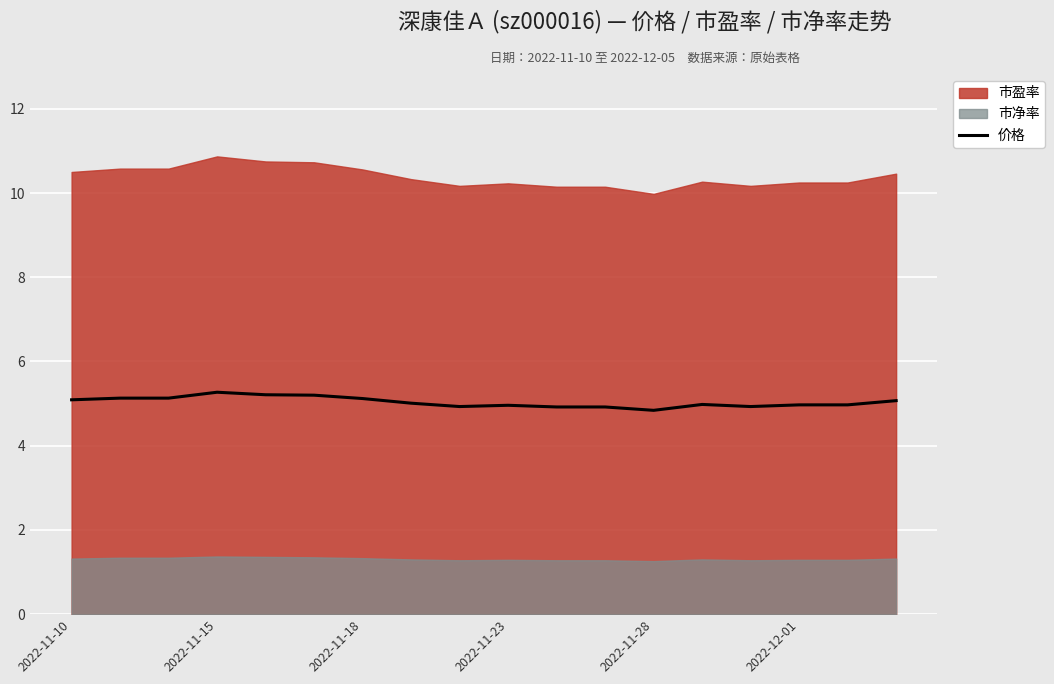

At which category does the data reach its first local valley?

8